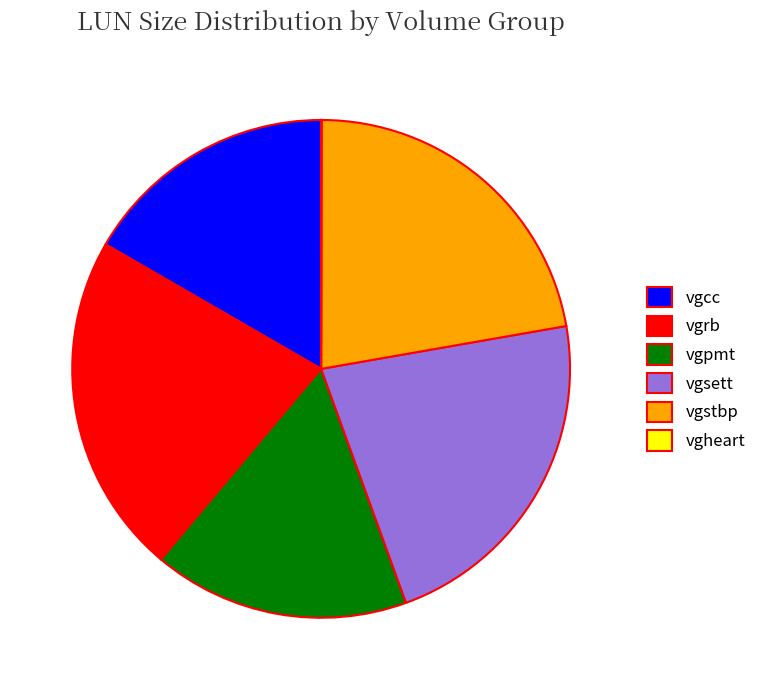

Combined, do vgstbp and vgpmt account for over 50%?

No